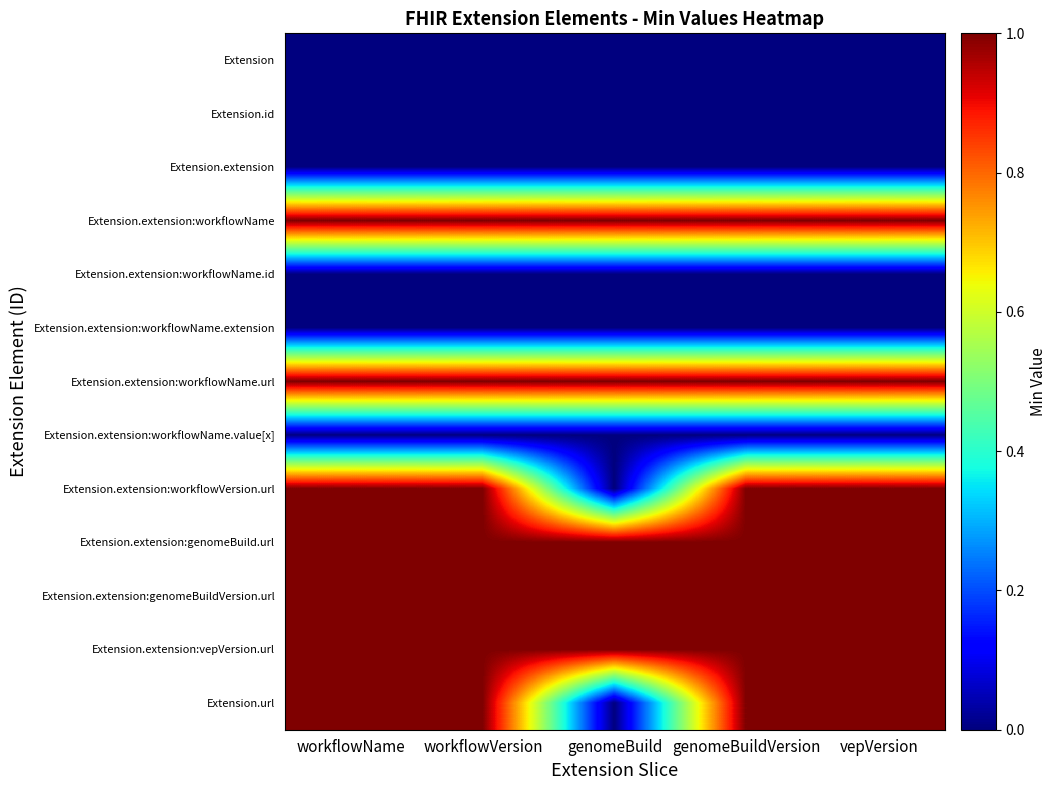

What is the greatest value displayed?

1